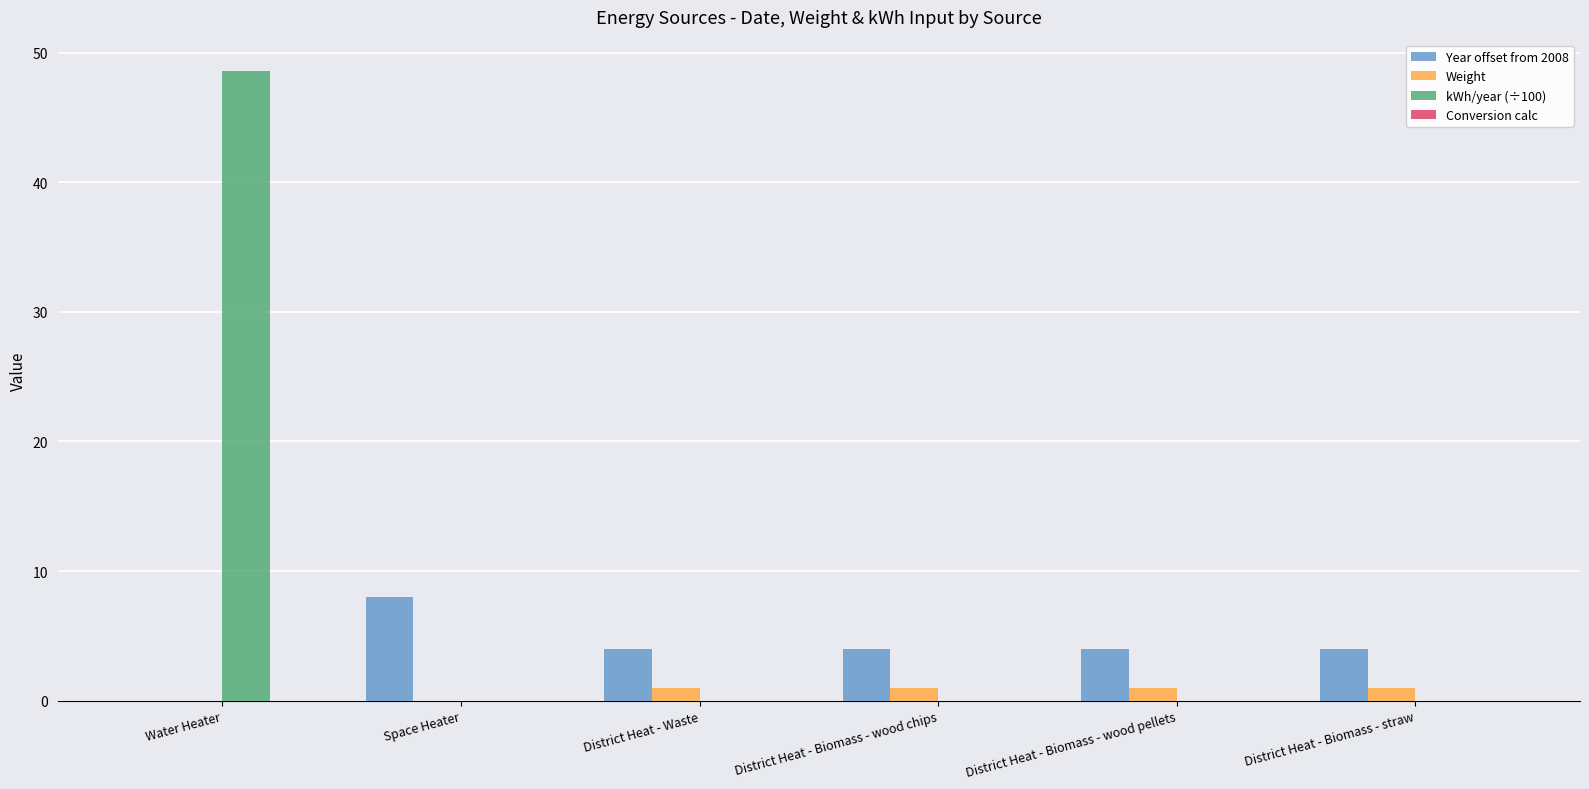

What is the total value across all series at District Heat - Biomass - straw?

5.0